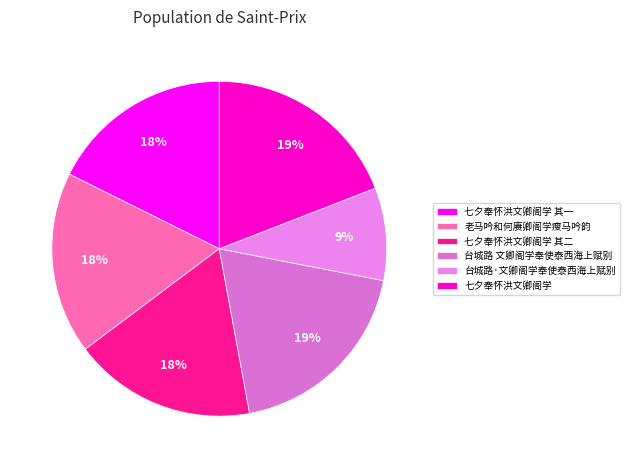

Which has a higher value, 七夕奉怀洪文卿阁学 or 台城路·文卿阁学奉使泰西海上赋别?

七夕奉怀洪文卿阁学